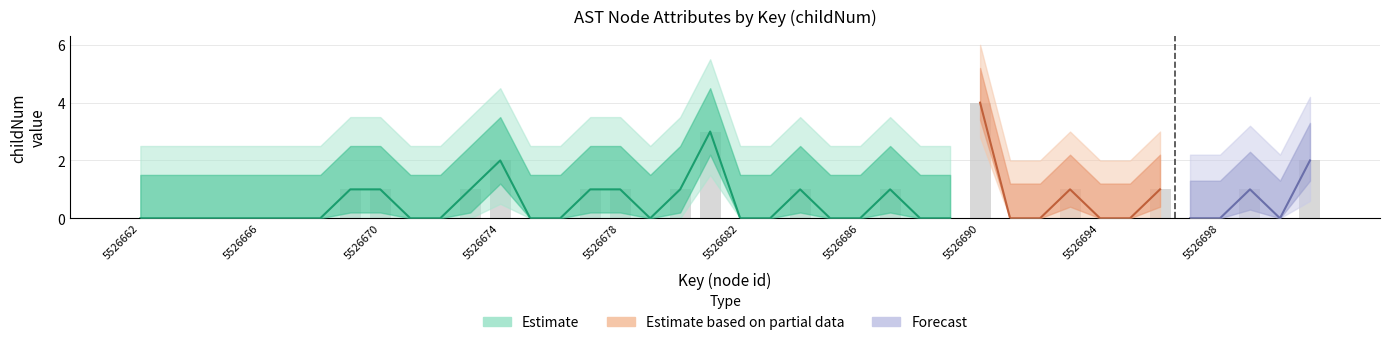

How many values exceed 0?

15